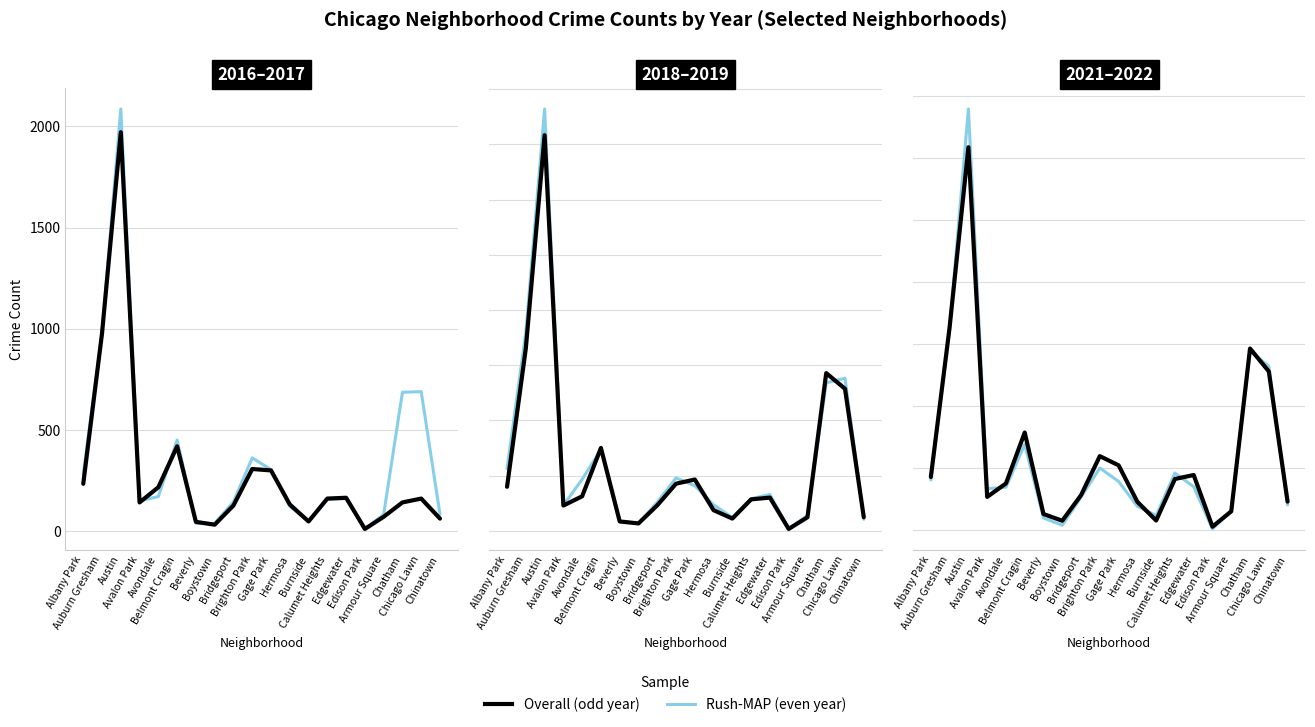

What is the total value across all series at Boystown?

60